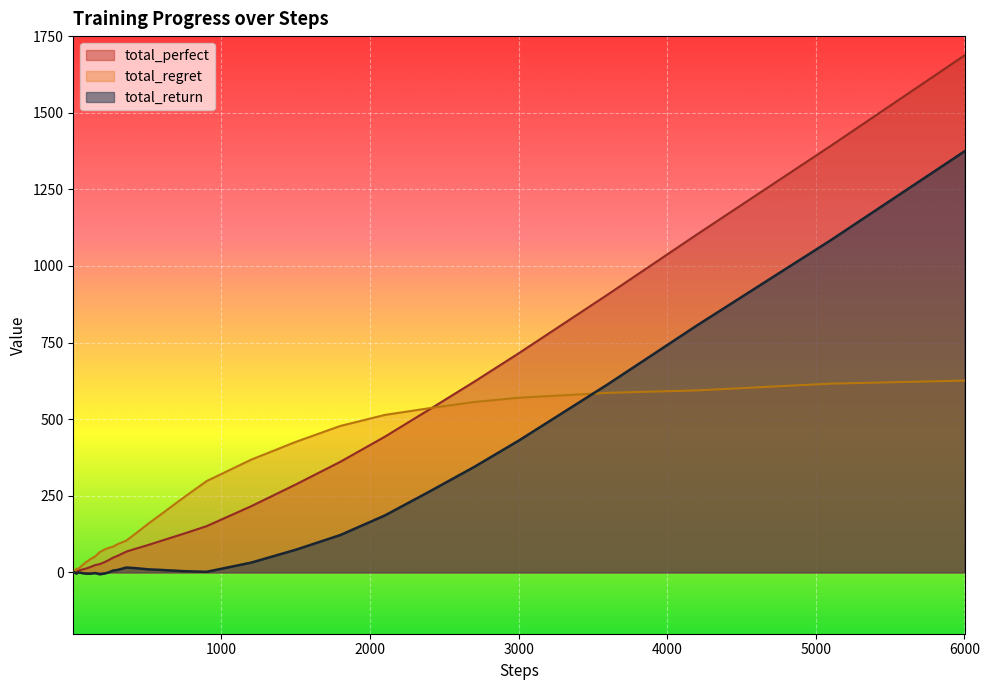

What is the difference between the maximum and minimum values in the total_regret series?

624